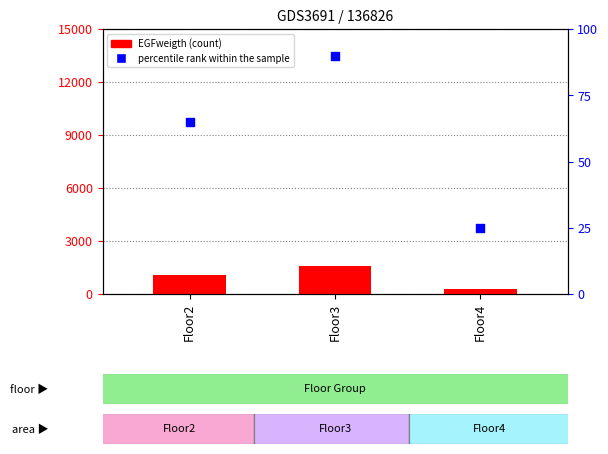

At which category is the sum across all series the highest?

Floor3